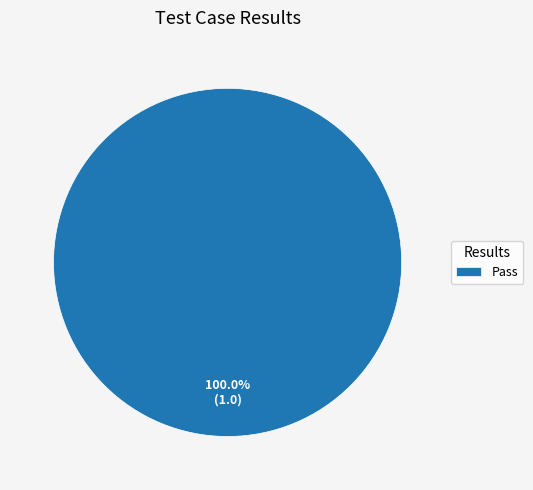

Count the number of slices in the pie.

1